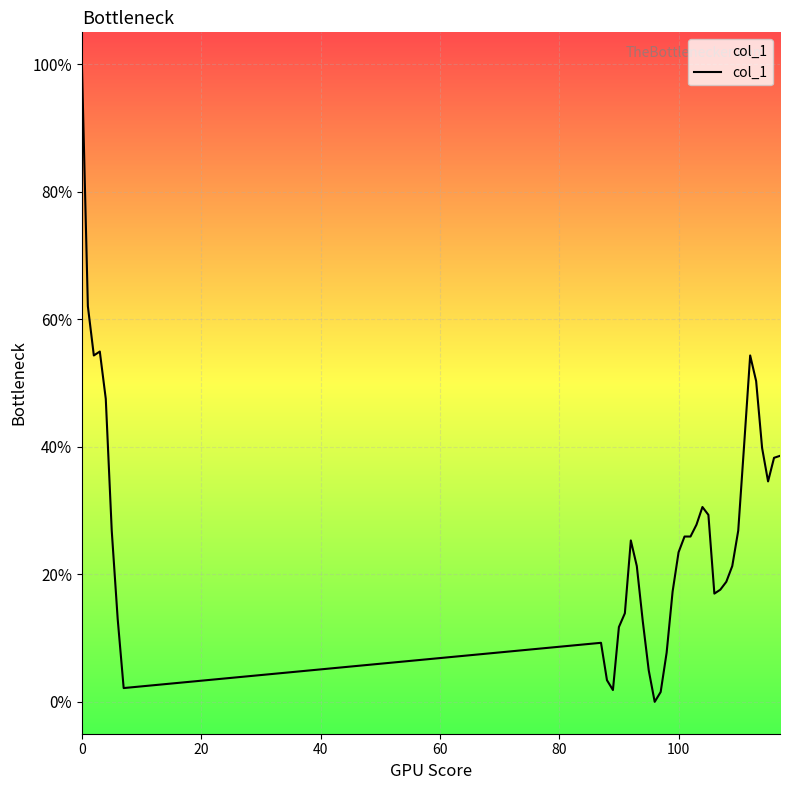

Does the chart have visible grid lines?

Yes